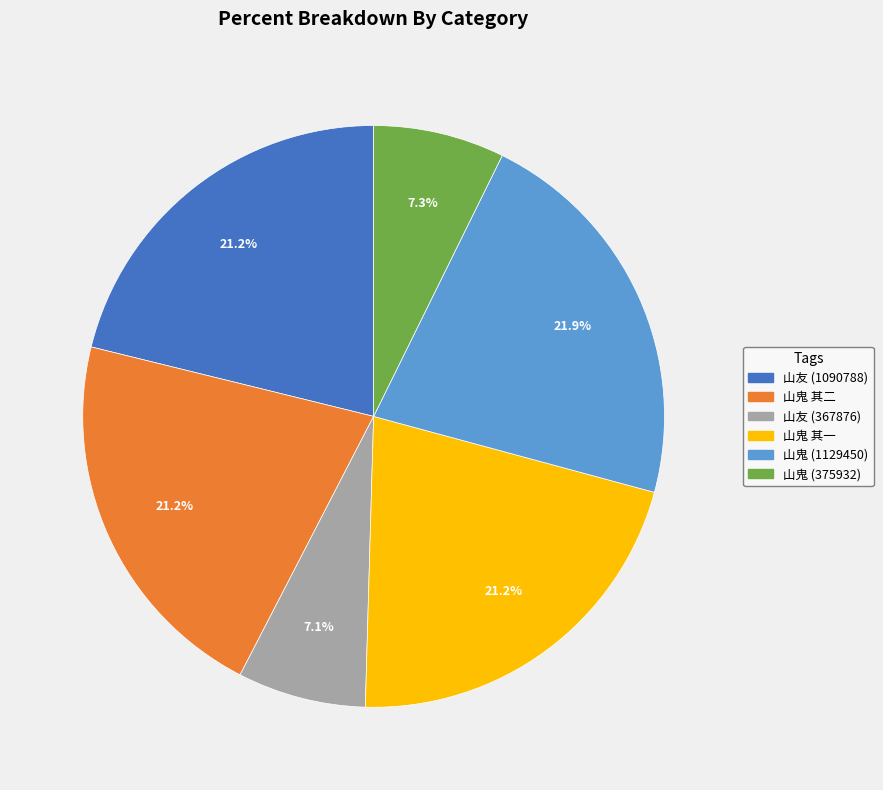

To the nearest percent, what is the average slice percentage?

17%